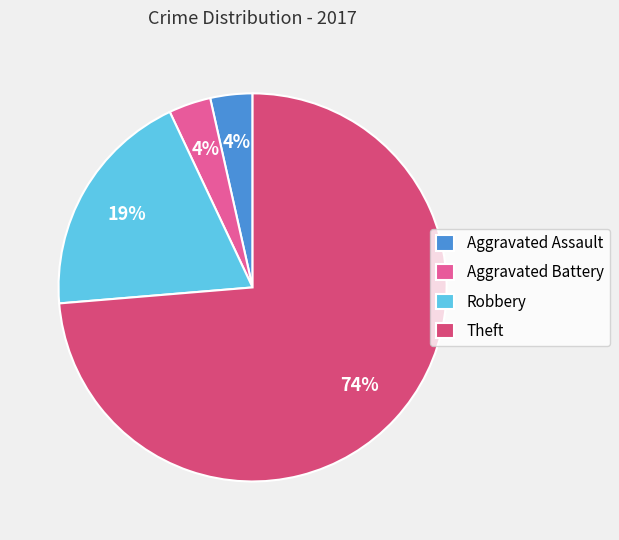

What is the total percentage of Aggravated Battery and Robbery?

22.8%